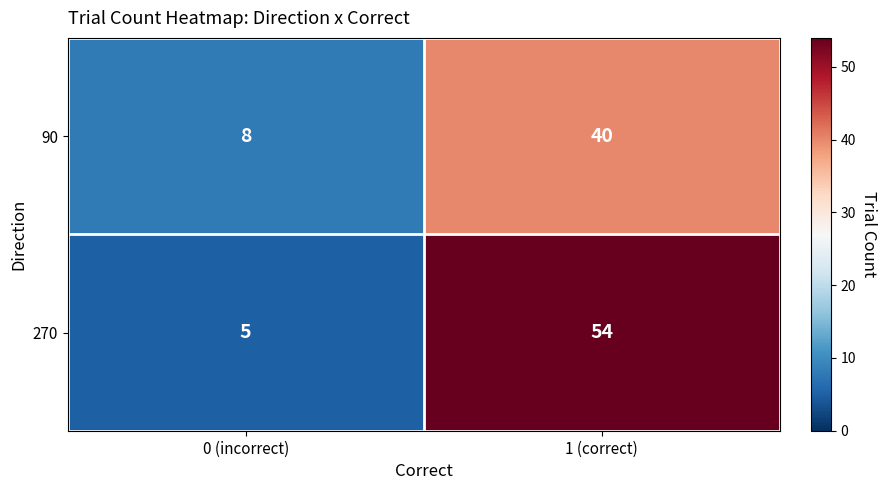

Is it true that 90 equals 8 at 0 (incorrect)?

True